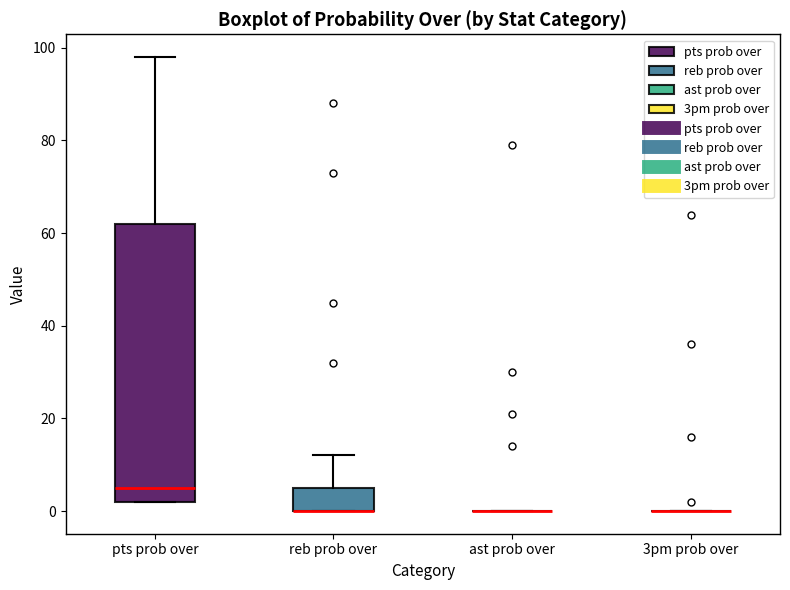

Reading left to right, transcribe this box plot: for each box, give where its median line is, the range the box spans, and where its two whiskers end, as read against the y-axis. The values are not printed on the chart, so give them approximately, as read against the axis.

pts prob over: median 6, box 2 to 62, whiskers 2 to 98
reb prob over: median 0 (drawn on the box's lower edge), box 0 to 6, whiskers 0 to 12
ast prob over: box collapsed to a line at 0, whiskers 0 to 0
3pm prob over: box collapsed to a line at 0, whiskers 0 to 0